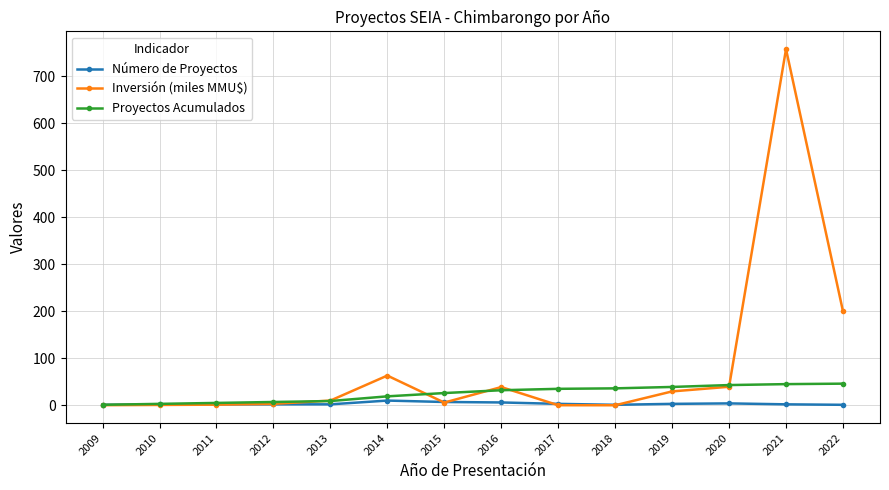

At which label is Inversión (miles MMU$) closest to 378?

2022